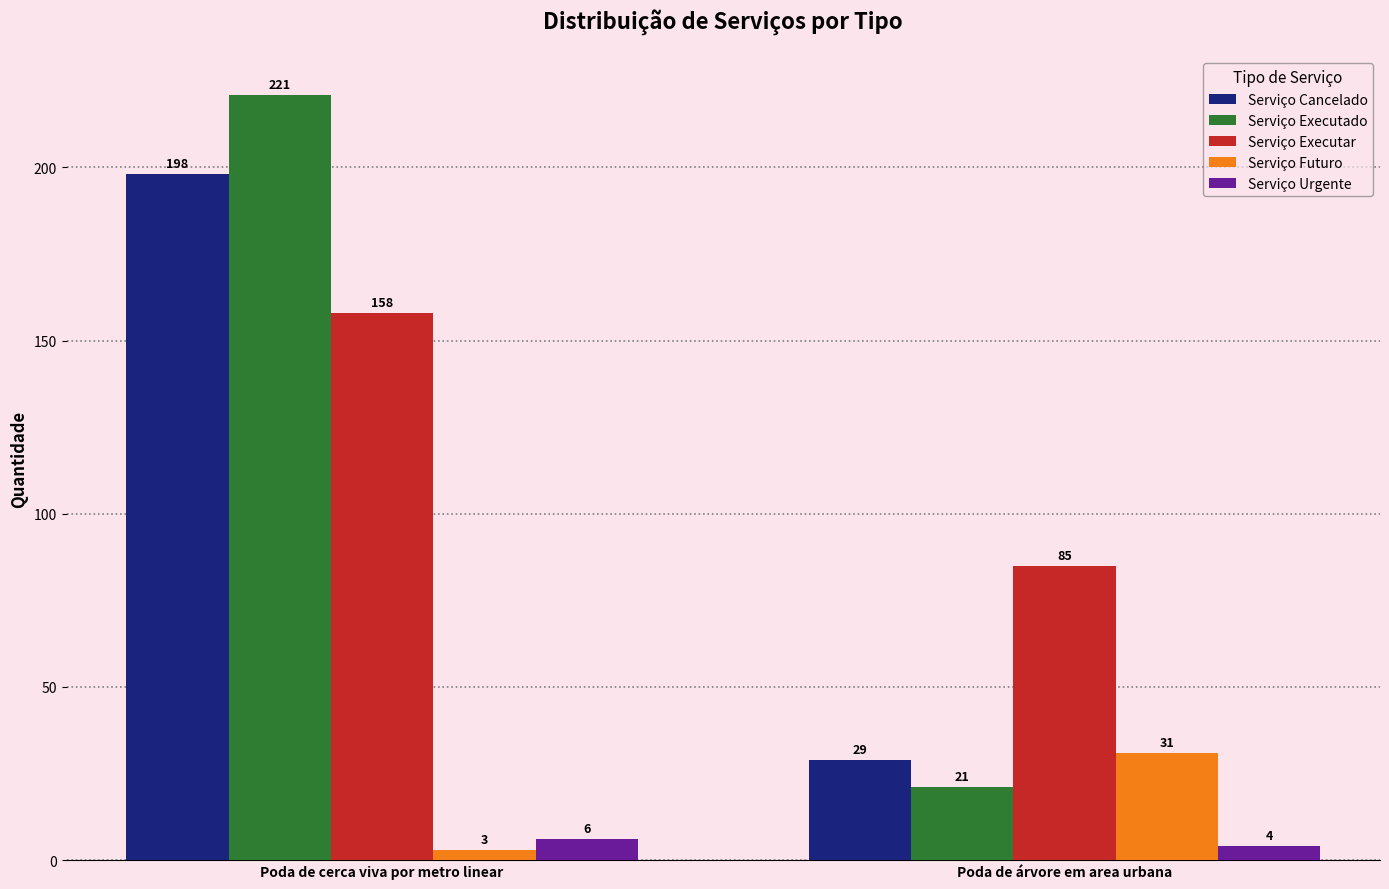

Reading left to right, list all the values displayed in this chart.

Serviço Cancelado: Poda de cerca viva por metro linear=198	Poda de árvore em area urbana=29
Serviço Executado: Poda de cerca viva por metro linear=221	Poda de árvore em area urbana=21
Serviço Executar: Poda de cerca viva por metro linear=158	Poda de árvore em area urbana=85
Serviço Futuro: Poda de cerca viva por metro linear=3	Poda de árvore em area urbana=31
Serviço Urgente: Poda de cerca viva por metro linear=6	Poda de árvore em area urbana=4